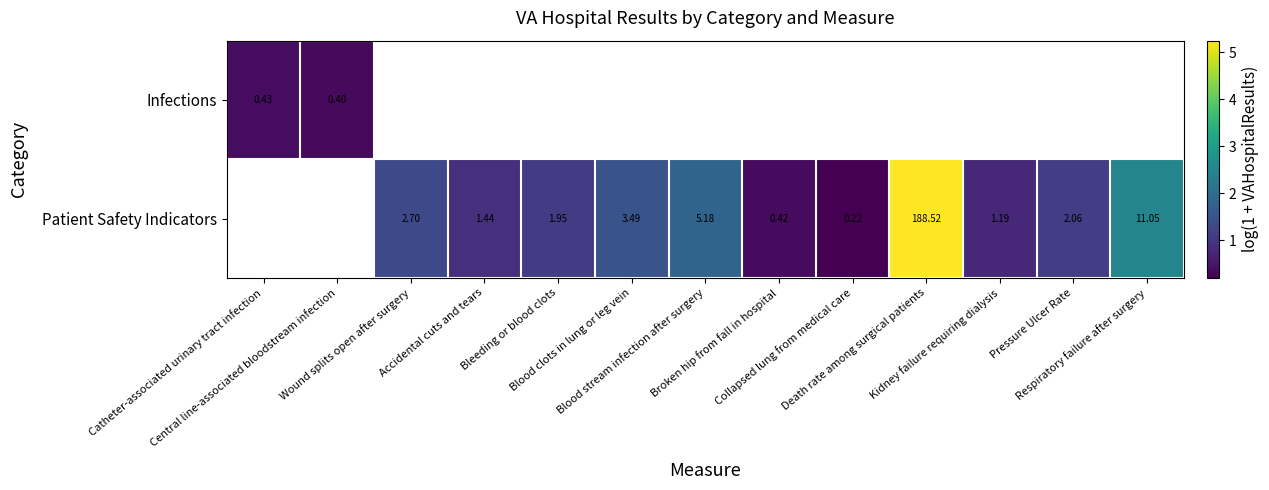

Which series has the widest spread of values?

Infections